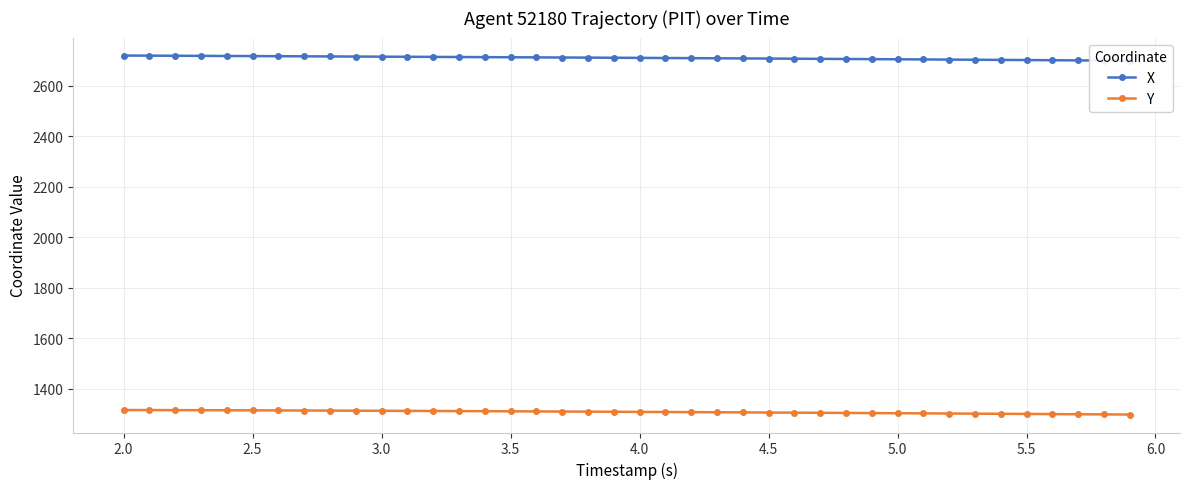

List the series in order of their peak value, highest first.

X, Y